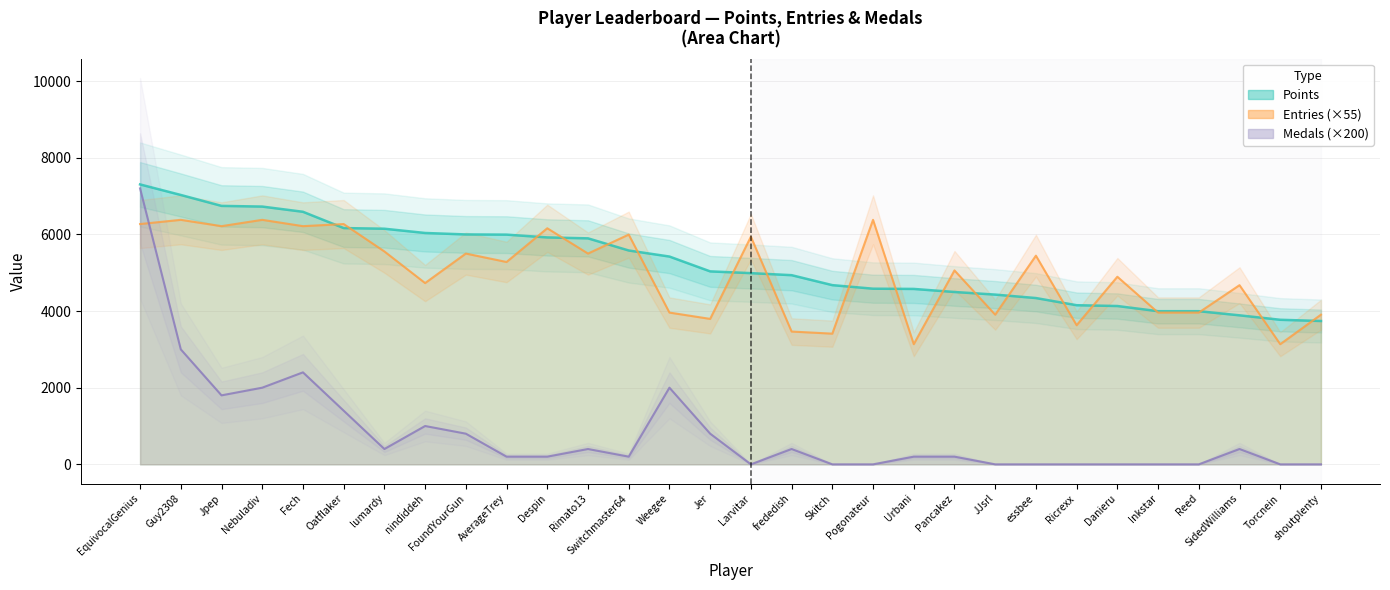

At which label does Medals reach its minimum?

Larvitar